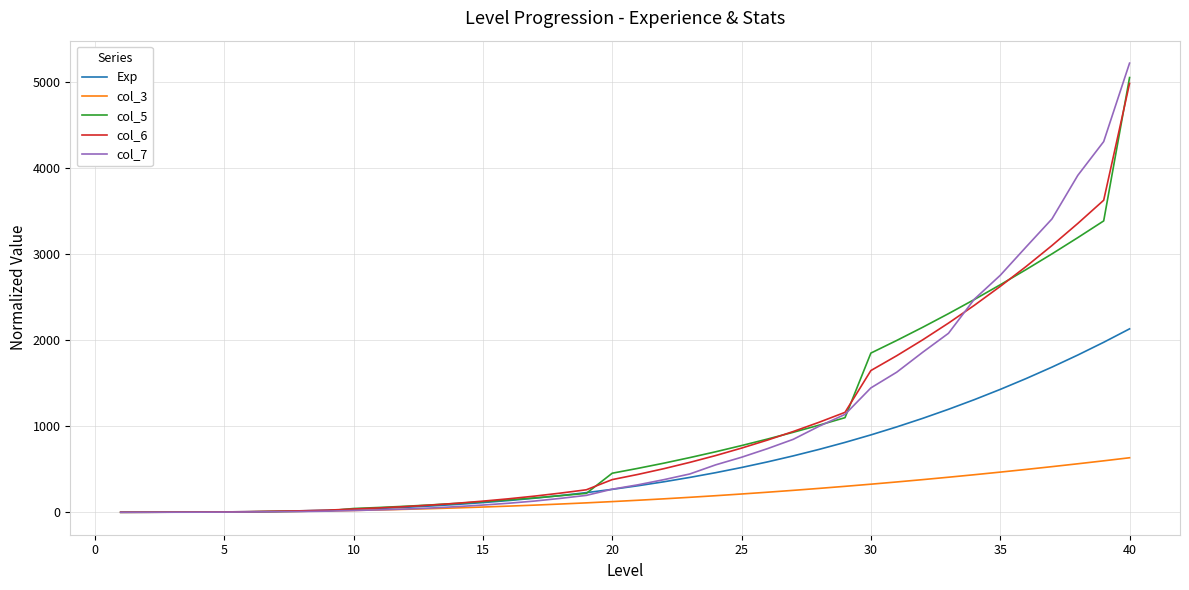

What is the maximum value for col_7?

5224.9